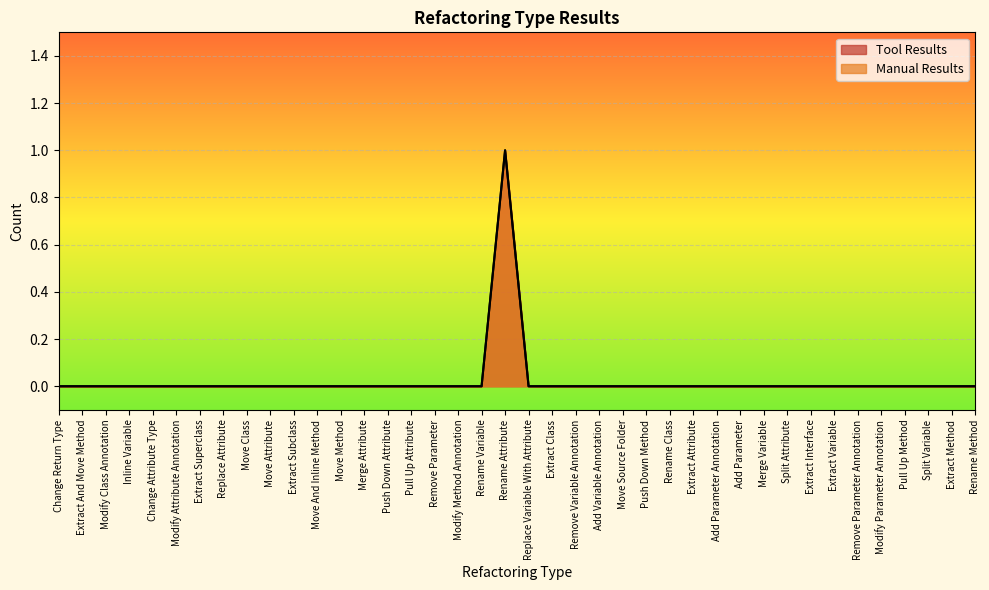

Rank the series by their maximum value, from highest to lowest.

Tool Results, Manual Results